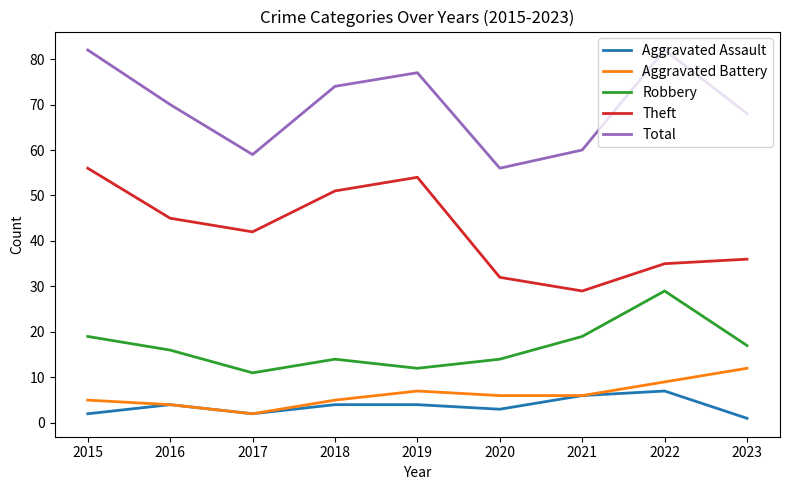

True or false: Theft and Aggravated Battery intersect in this chart.

False